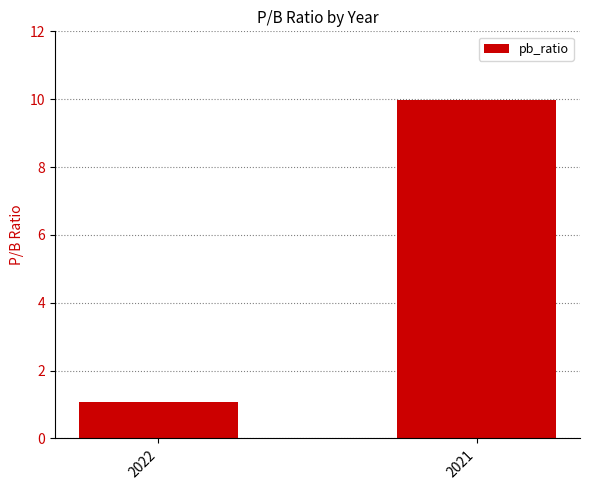

Reading right to left, transcribe all the data shown in this chart.

2021=10.0	2022=1.1